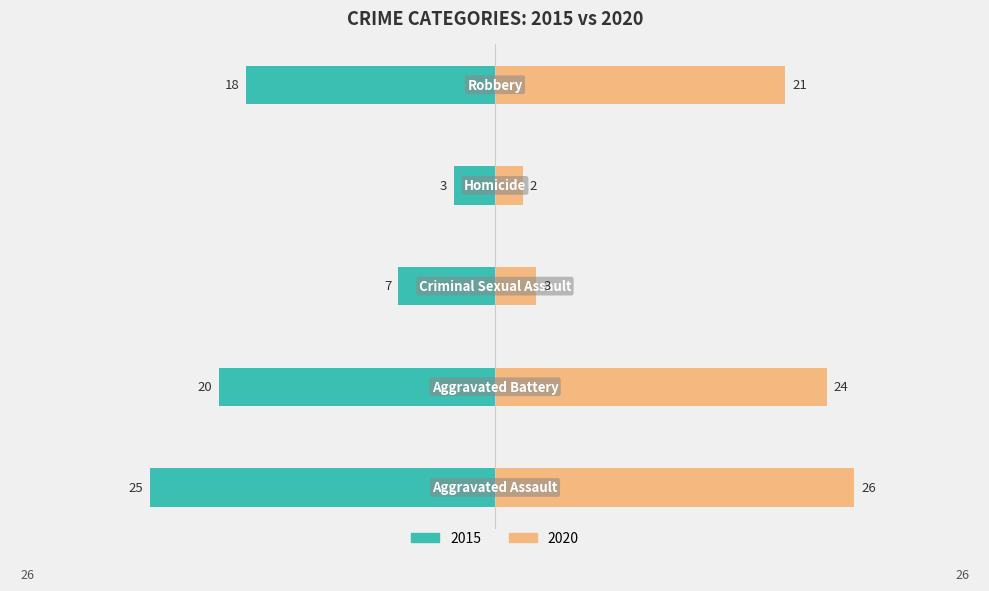

What is the sum of all 2015 values?

-73